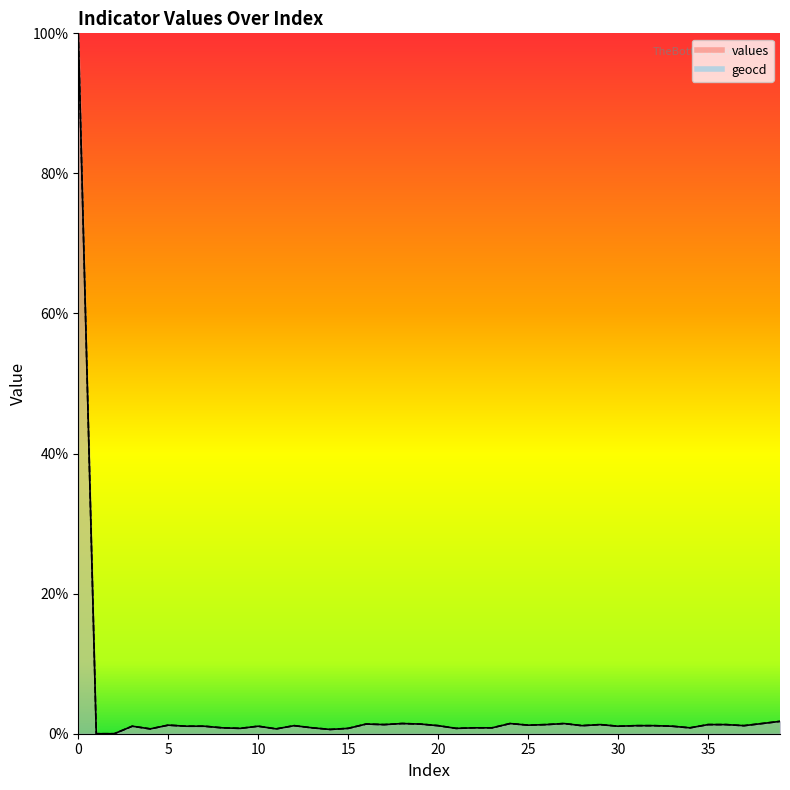

Which series has the widest spread of values?

values